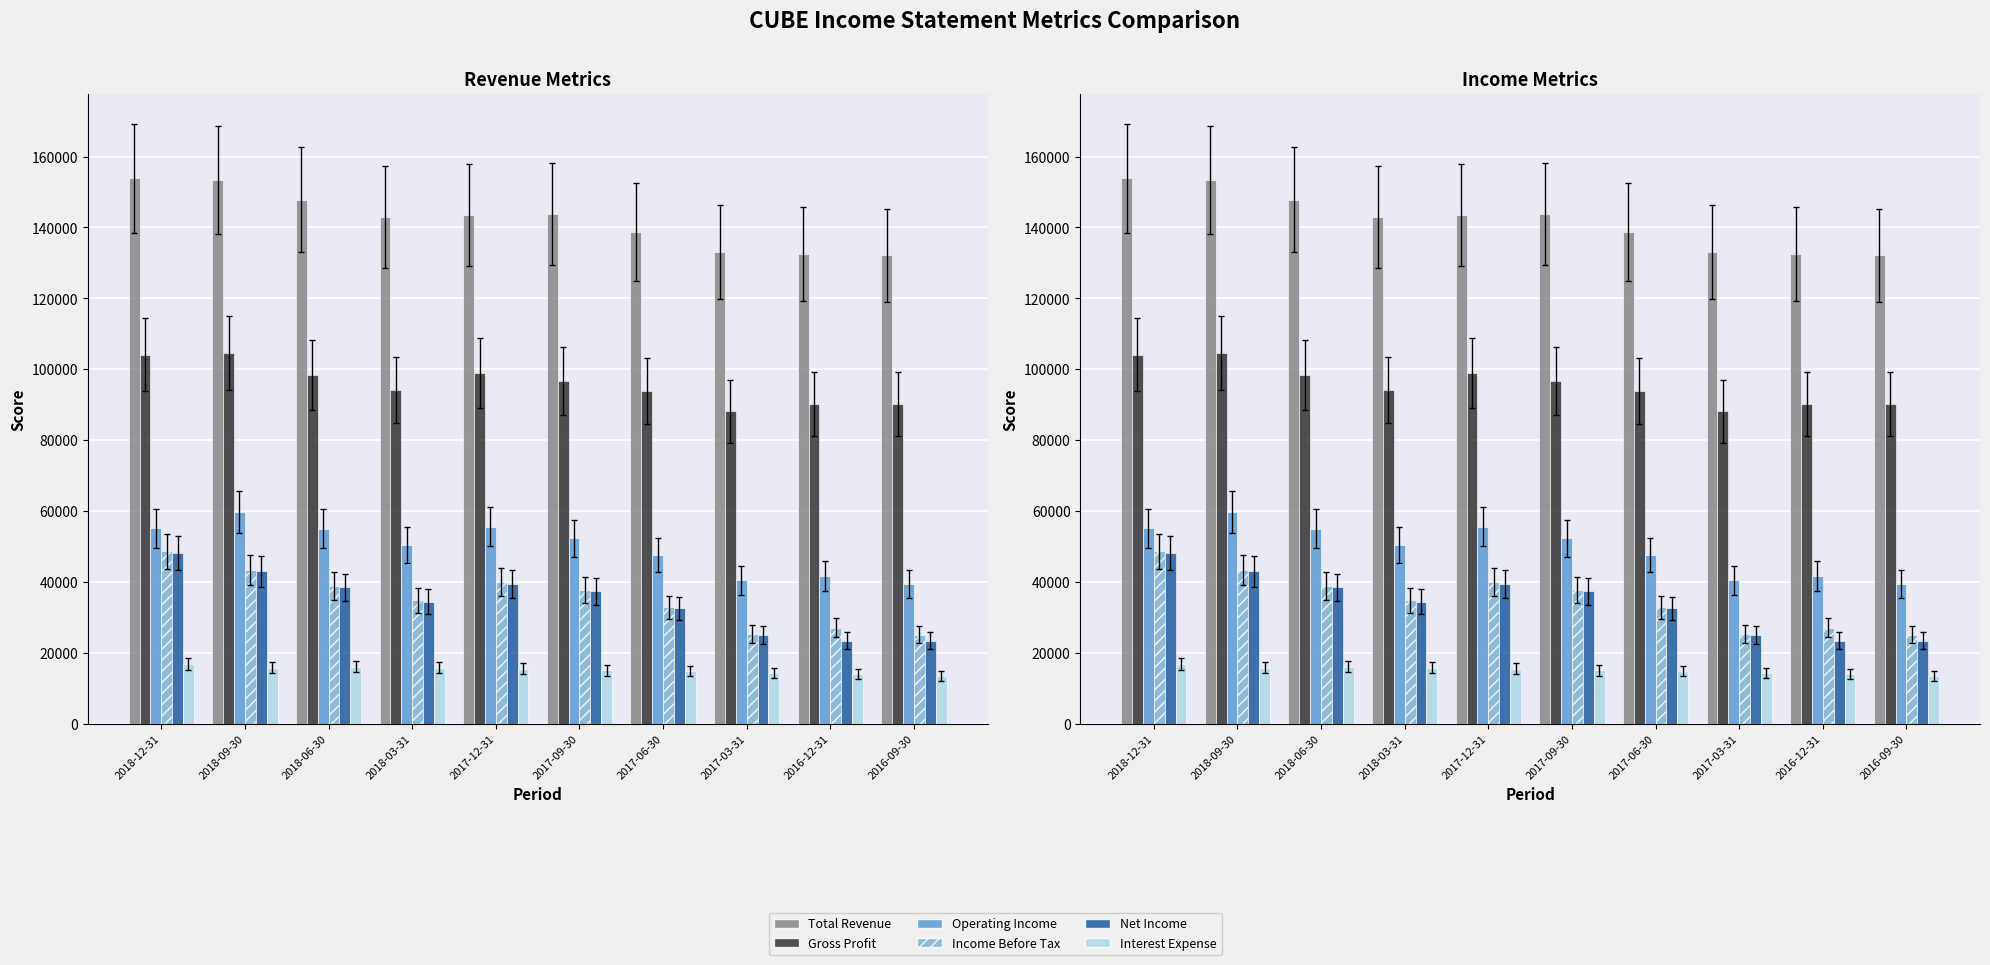

Which has a higher value, 2018-03-31 or 2017-06-30?

2018-03-31